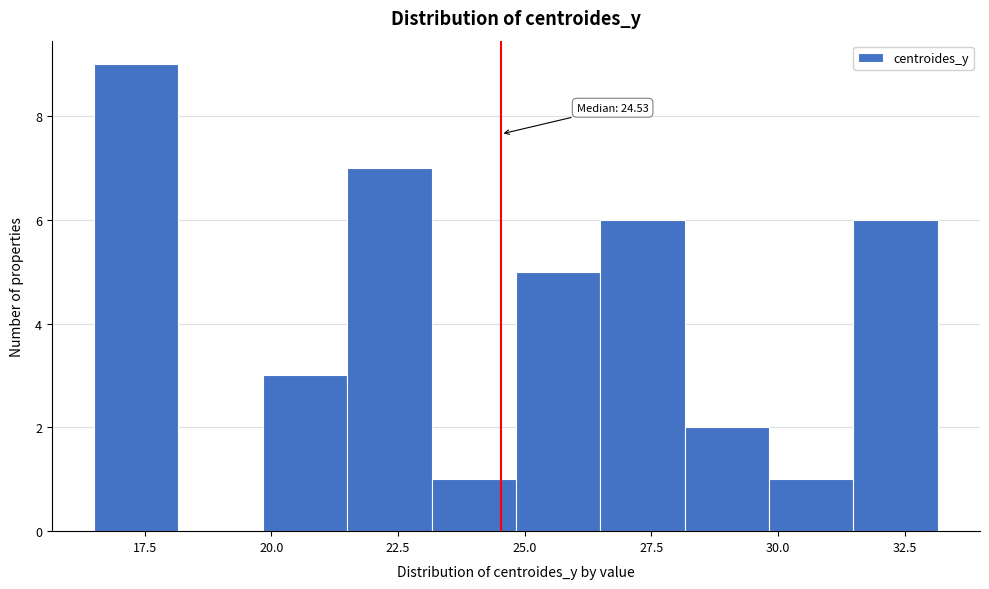

Around what value on the x-axis is the tallest bar? Give the approximate position of its centre, as read against the axis.

17.5